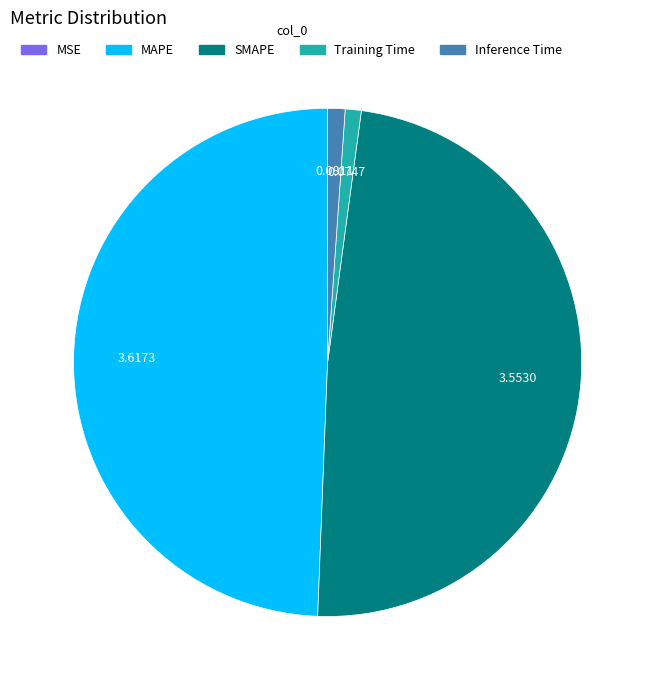

What is the largest slice in the pie chart?

MAPE